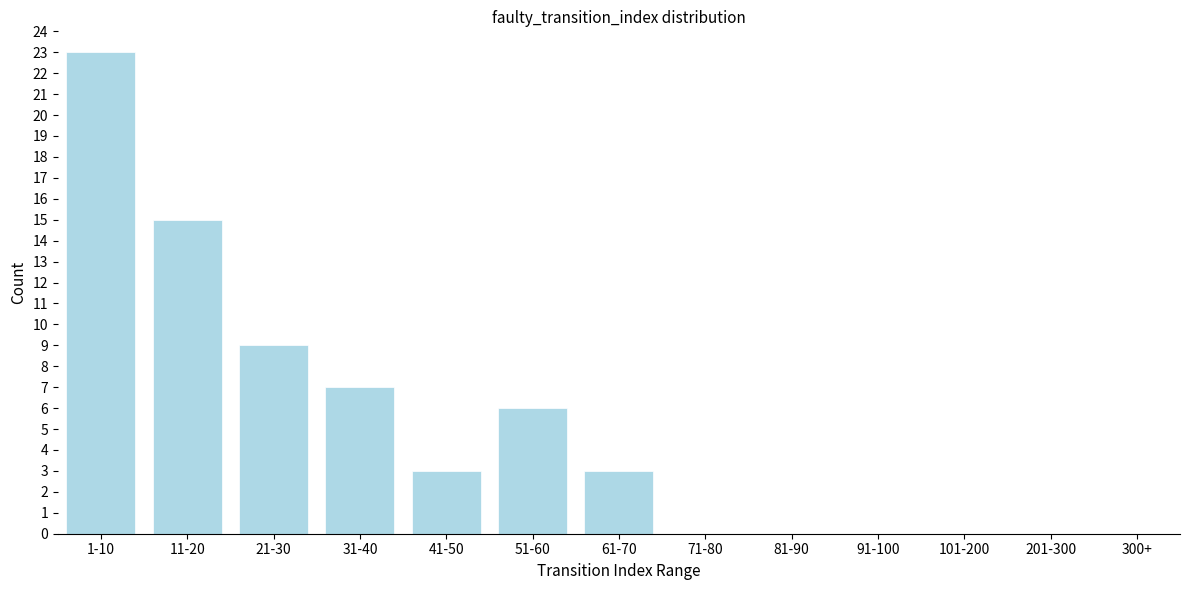

Reading right to left, transcribe all the data shown in this chart.

300+=0	201-300=0	101-200=0	91-100=0	81-90=0	71-80=0	61-70=3	51-60=6	41-50=3	31-40=7	21-30=9	11-20=15	1-10=23